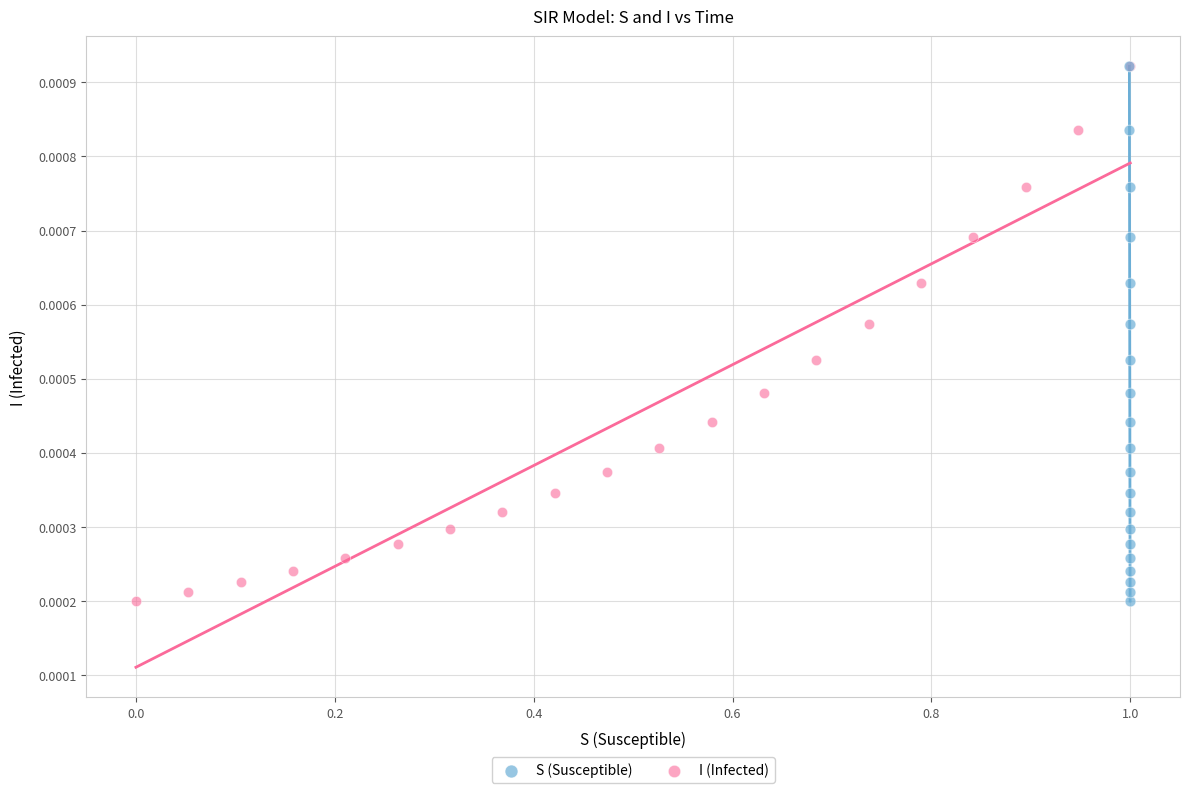

What are all the series names shown in the legend?

S (Susceptible), I (Infected)